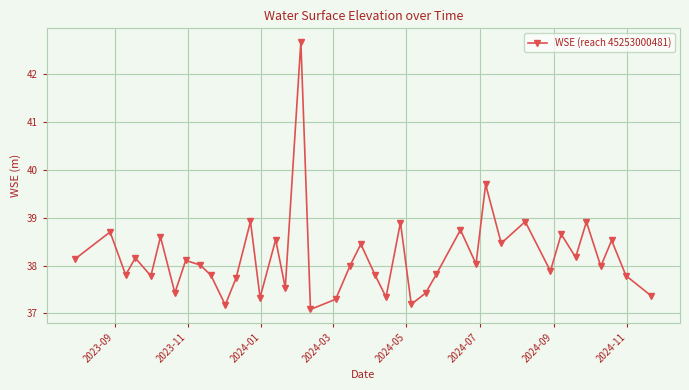

What is the value of the 12th point from the left?

37.7